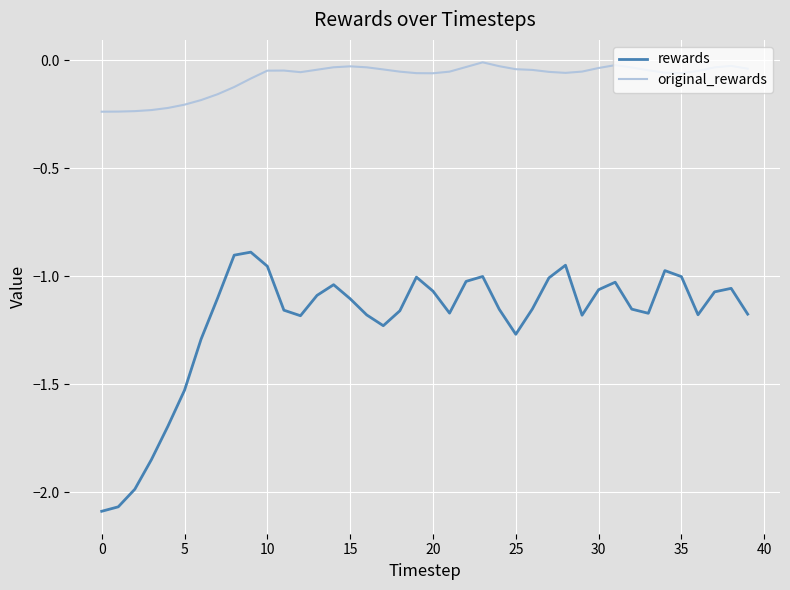

Which series has the largest total across all categories?

original_rewards